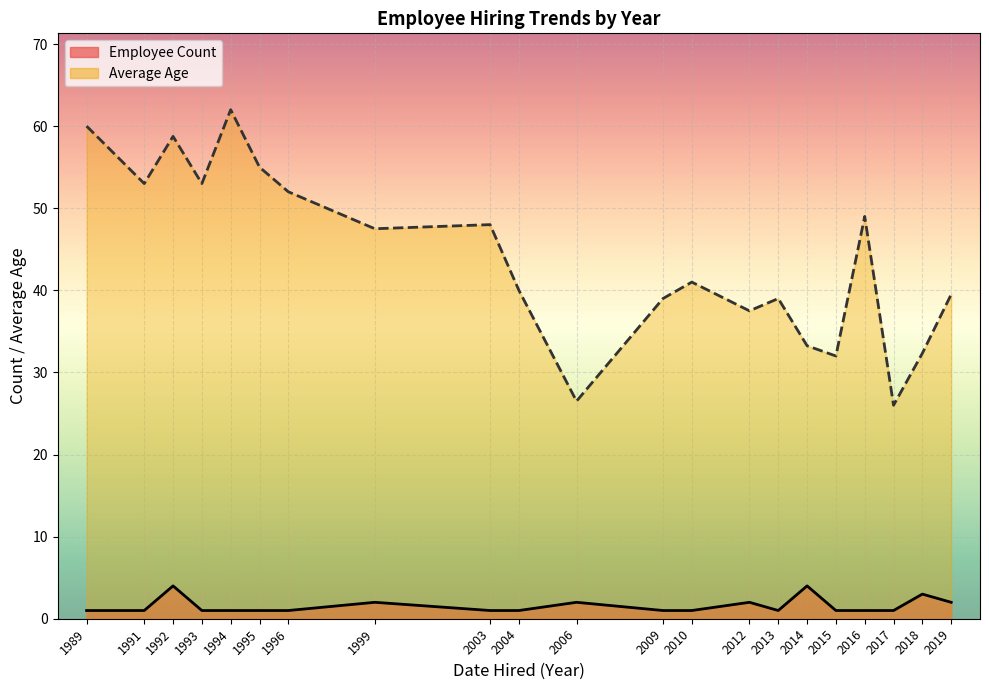

True or false: Count of Employees and Average Age intersect in this chart.

False